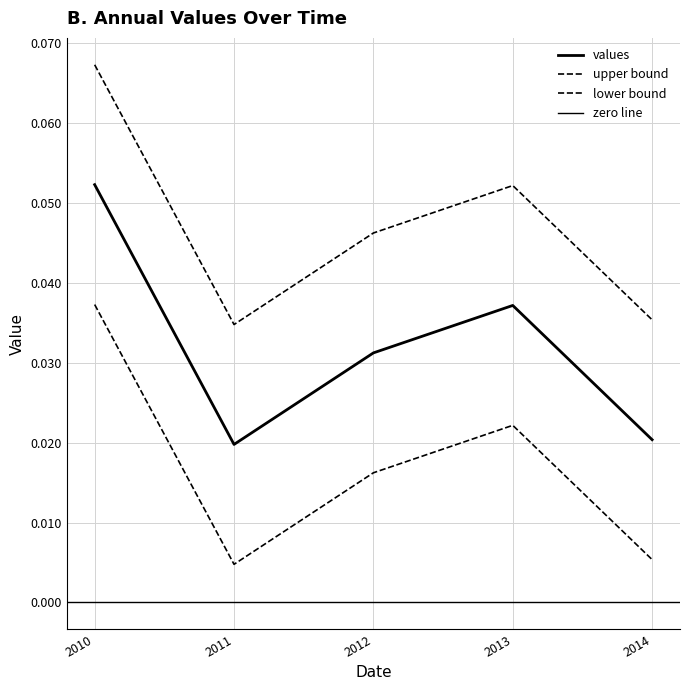

Is this an area chart (filled region under the line)?

No